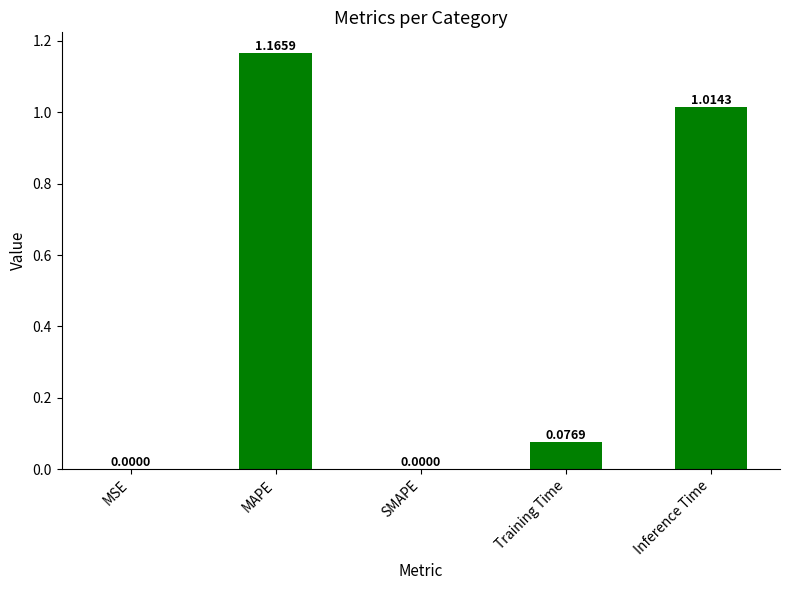

Count the number of data series in this chart.

1